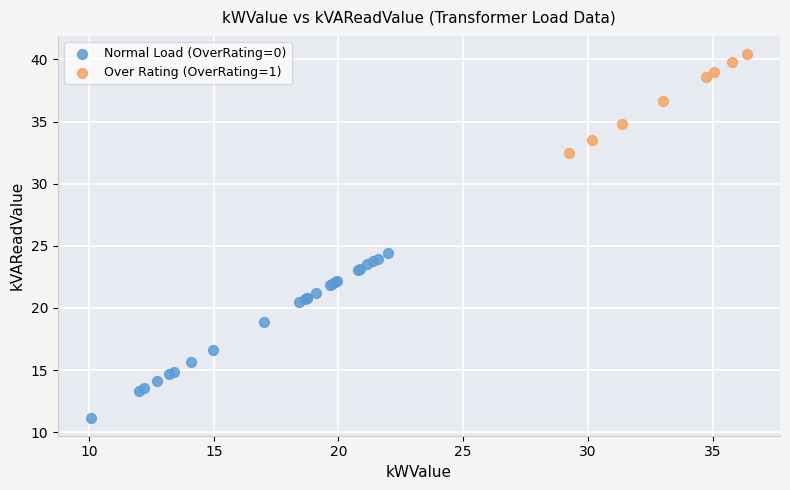

Which series reaches the maximum Y coordinate?

Over Rating (OverRating=1)